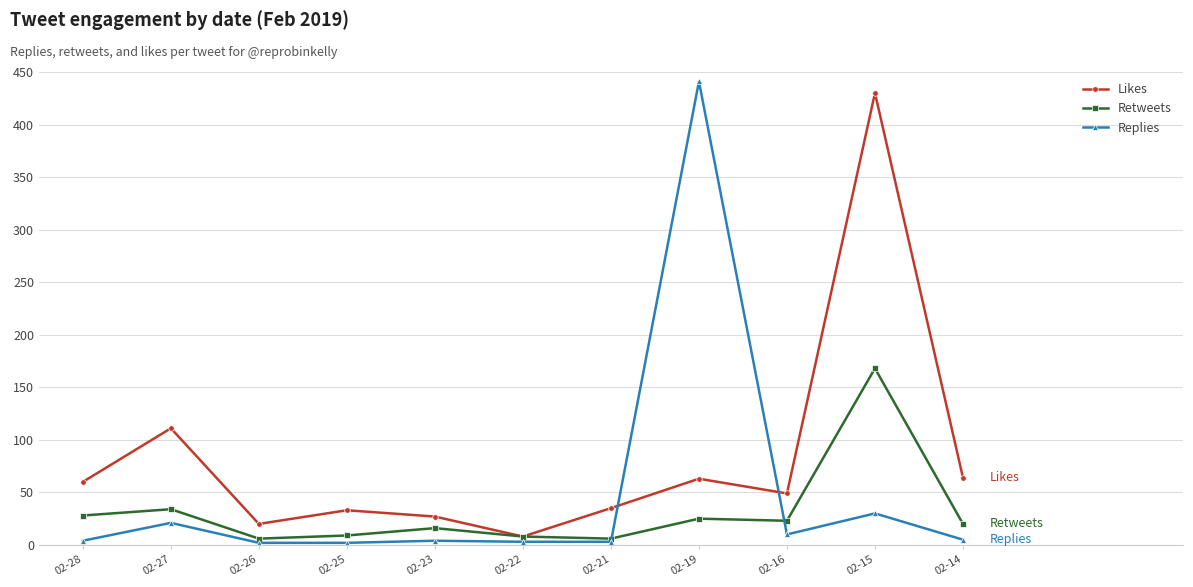

What is the total value across all series at 02-26?

28